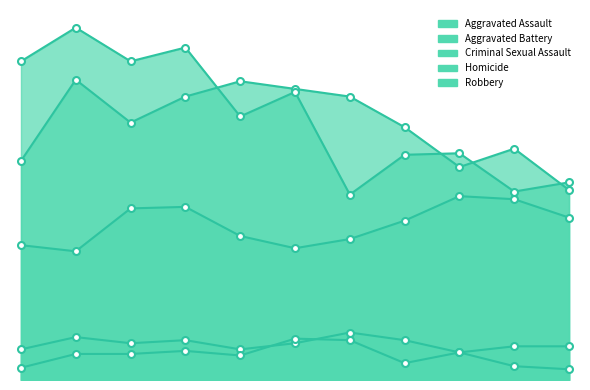

Rank the categories by Aggravated Battery value from lowest to highest.

2025, 2023, 2015, 2024, 2022, 2017, 2018, 2021, 2020, 2019, 2016